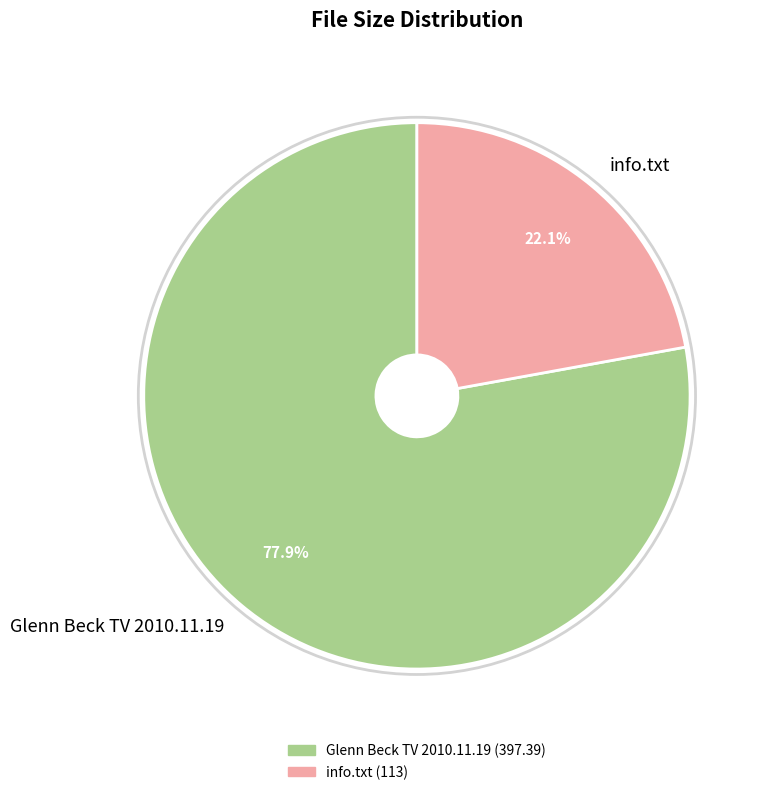

To the nearest percent, what percentage of the pie is Glenn Beck TV 2010.11.19?

78%